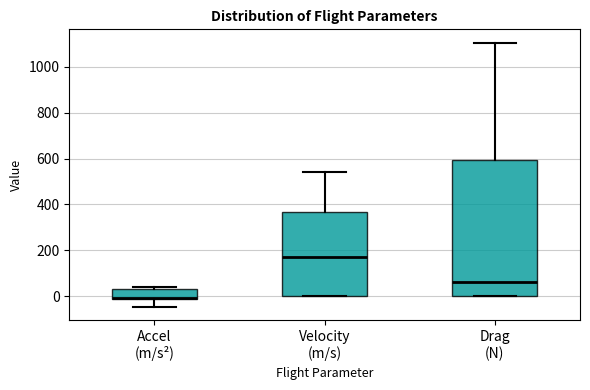

Where is the lower edge of the box for Drag (N) on the y-axis? The values are not printed on the chart, so give them approximately, as read against the axis.

0